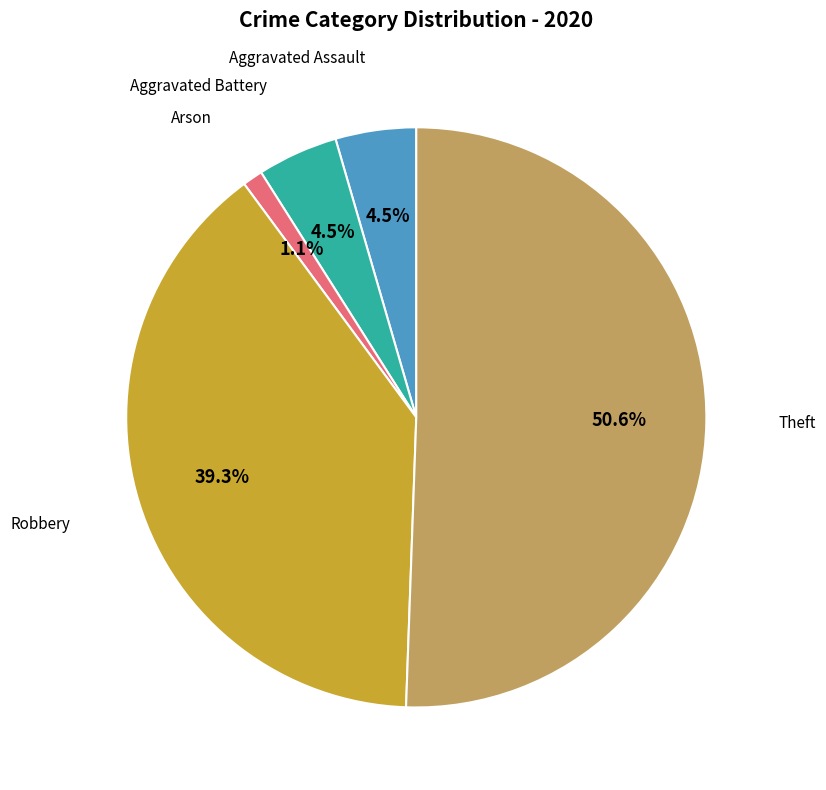

How many segments does this pie chart have?

5